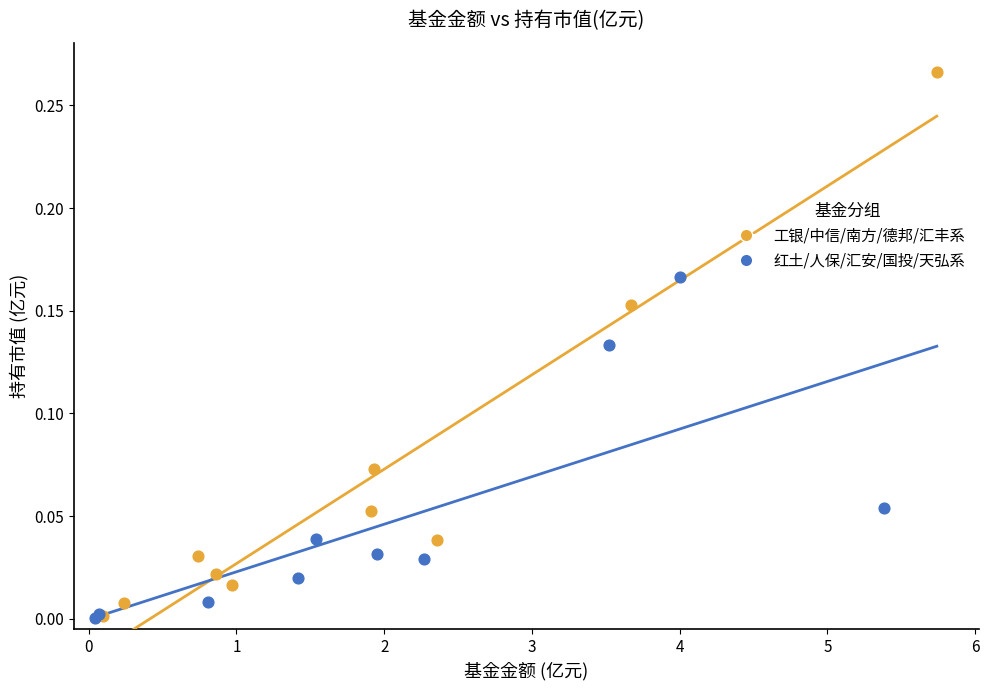

Which series has the largest Y range (max minus min)?

工银/中信/南方/德邦/汇丰系